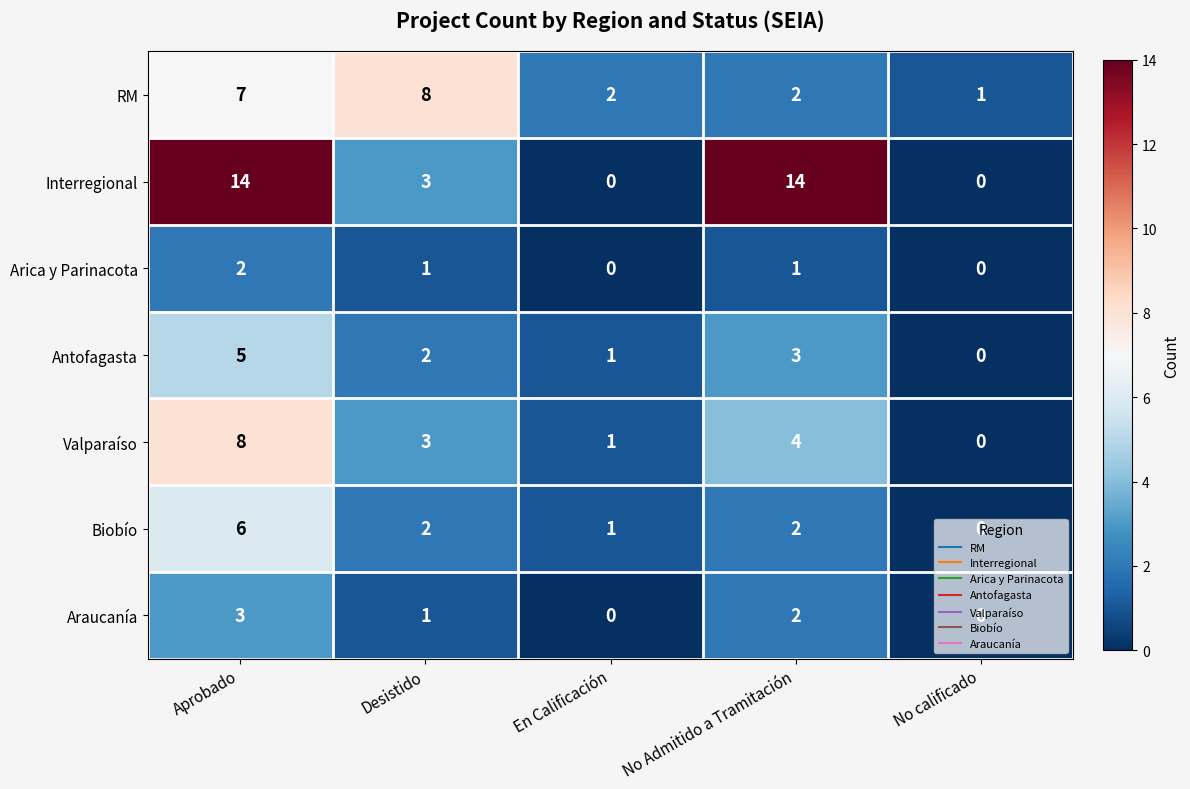

Read the Interregional value at Aprobado.

14